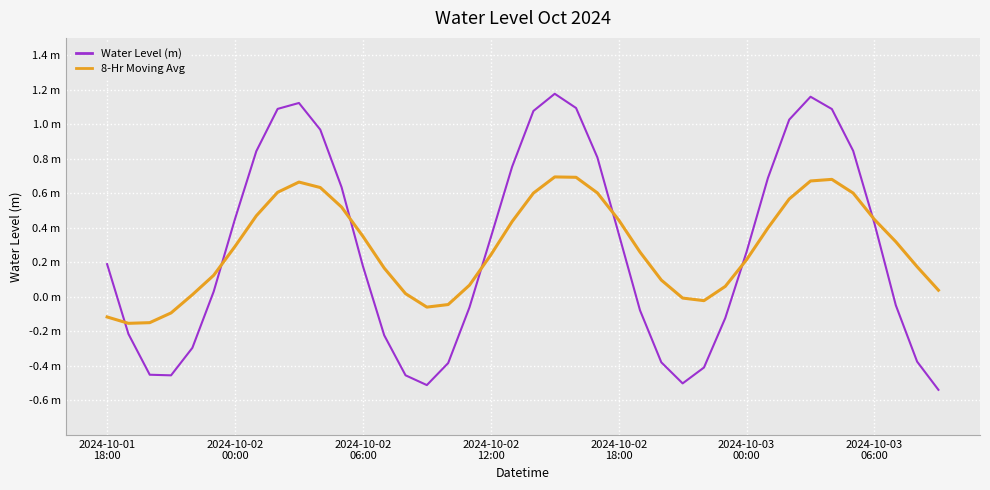

What are all the series names shown in the legend?

Water Level (m), 8-Hr Moving Avg